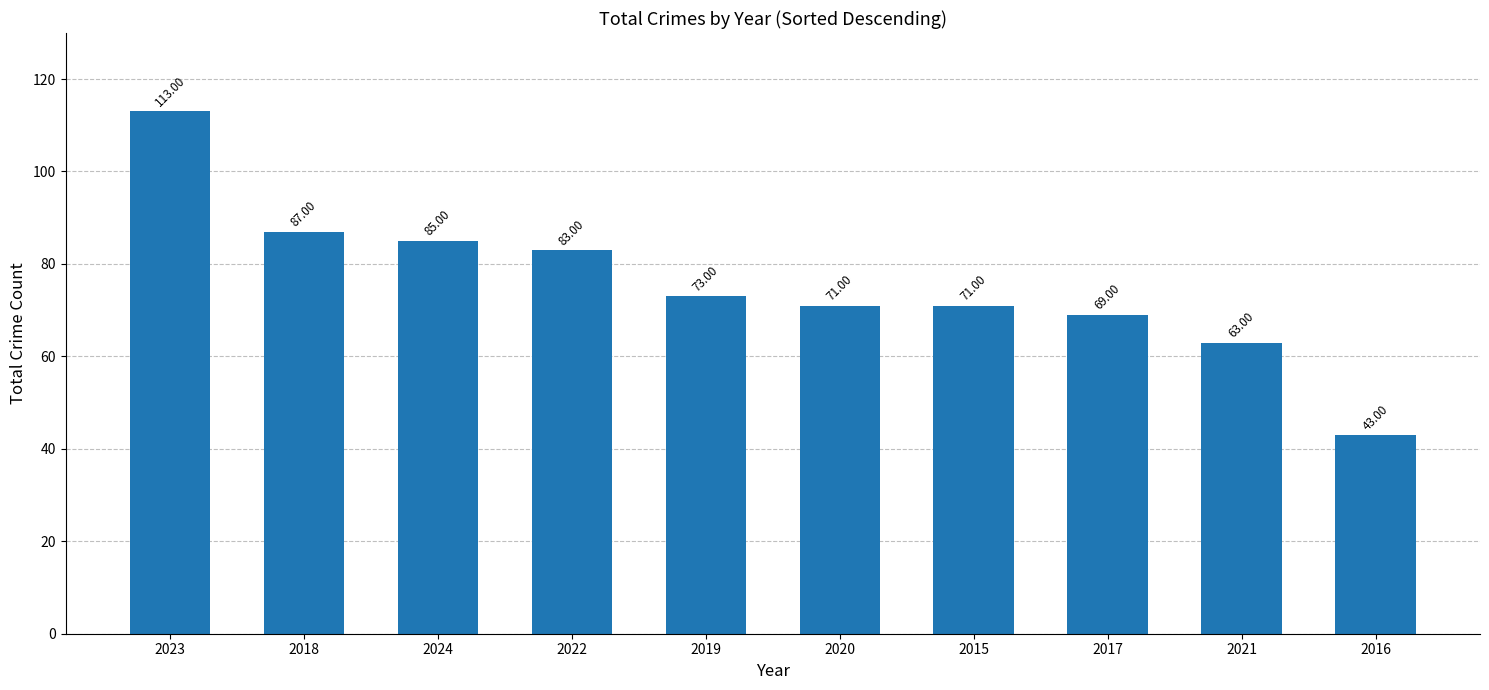

The value at 2021 is 102. True or false?

False